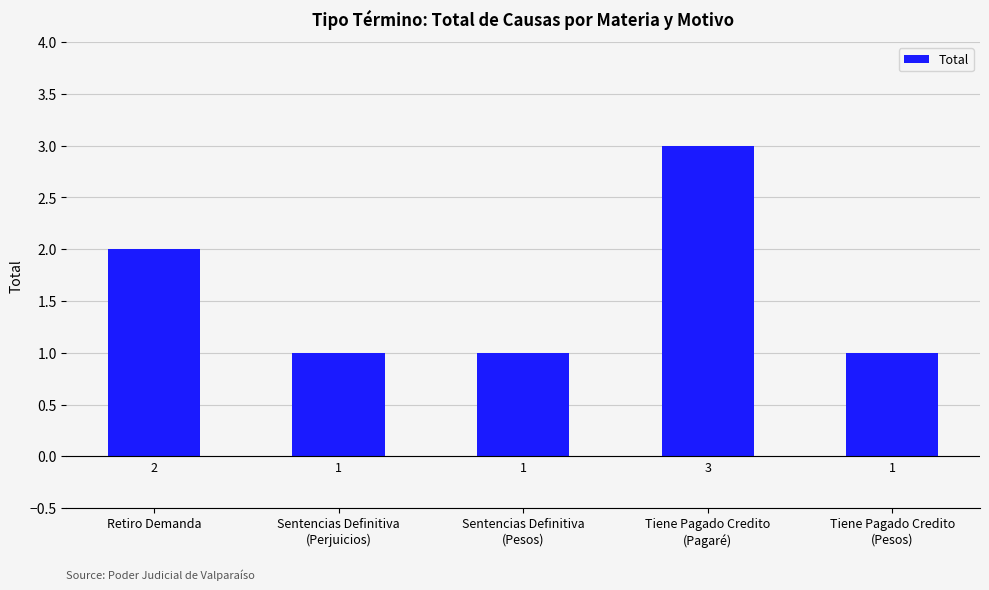

Reading left to right, extract all data points from this chart.

Retiro Demanda=2	Sentencias Definitiva
(Perjuicios)=1	Sentencias Definitiva
(Pesos)=1	Tiene Pagado Credito
(Pagaré)=3	Tiene Pagado Credito
(Pesos)=1